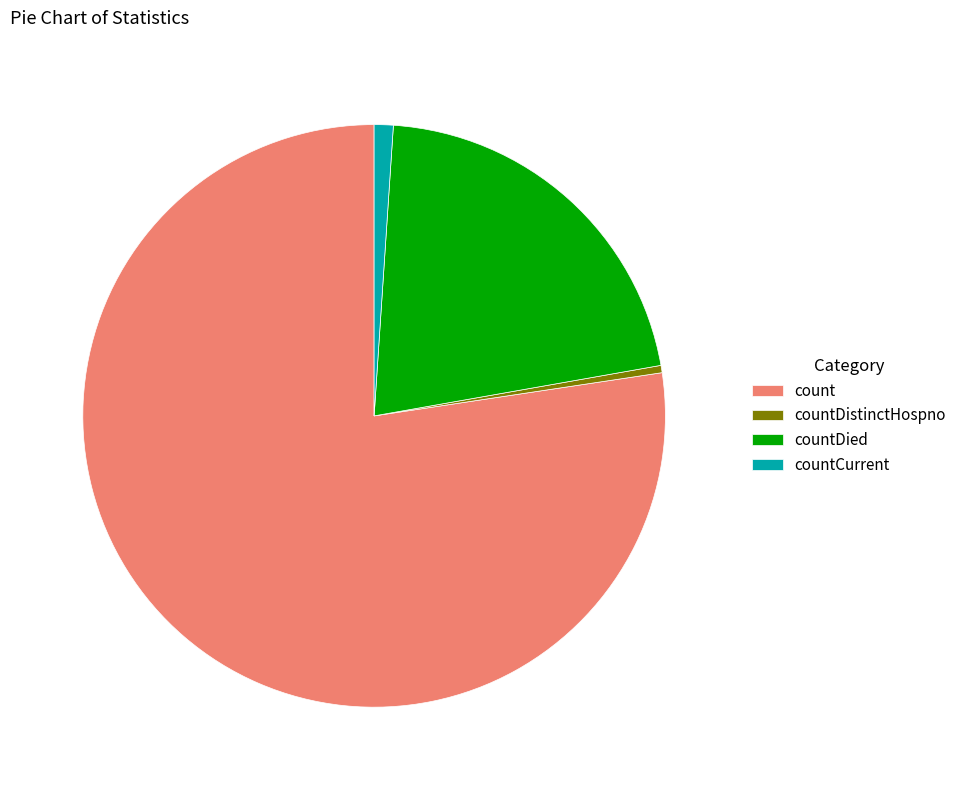

Between countDied and countDistinctHospno, which is larger?

countDied